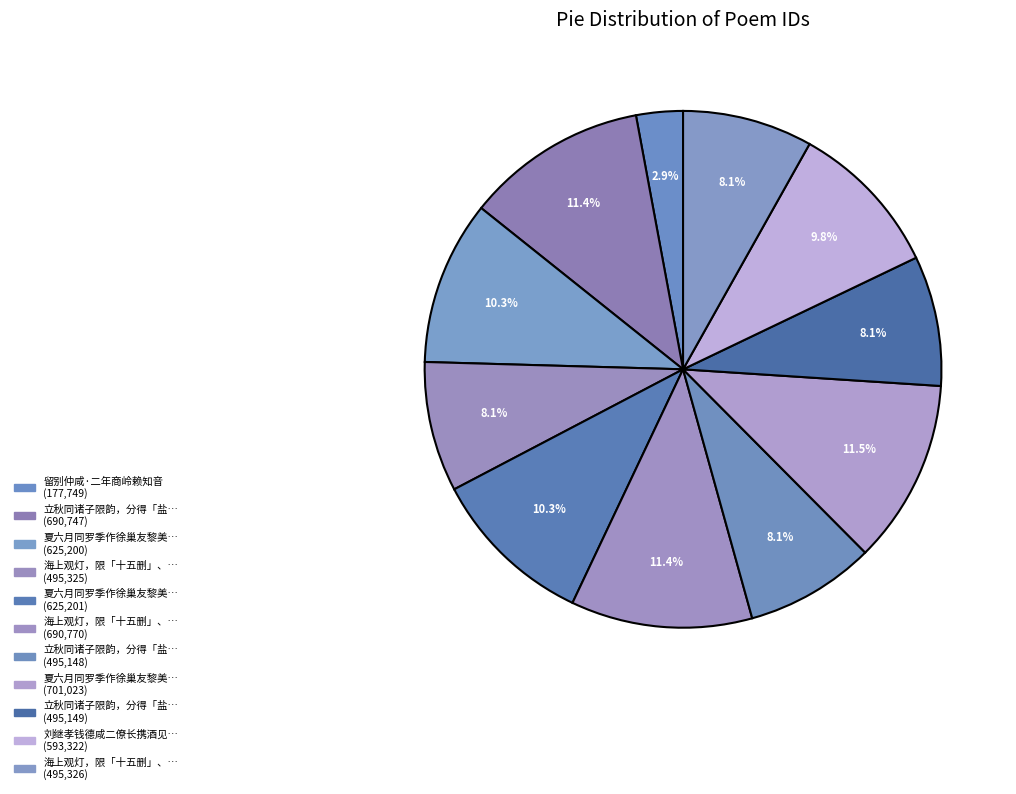

Which slice is the smallest?

留别仲咸·二年商岭赖知音